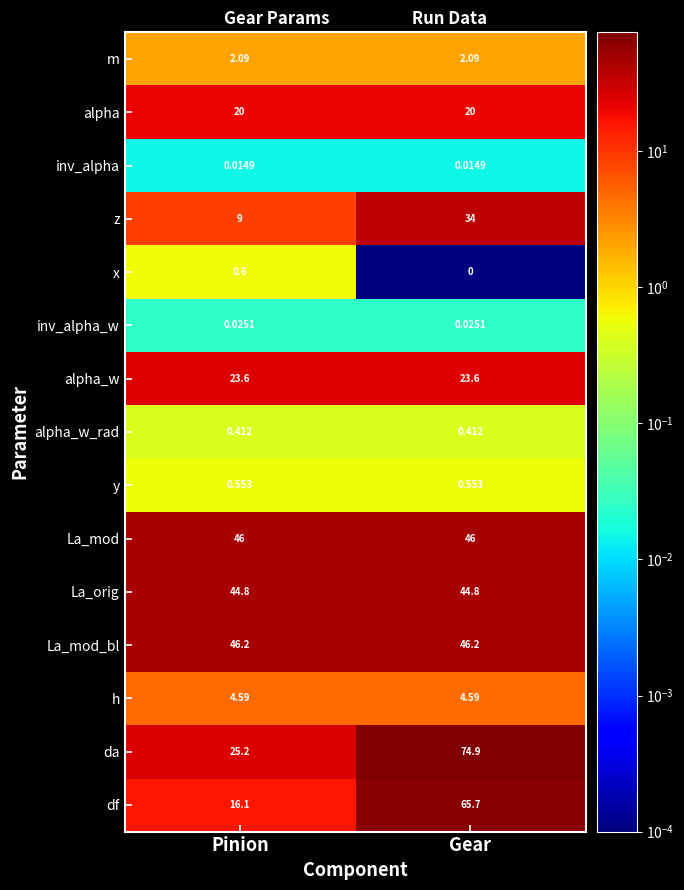

Which label corresponds to the smallest value in the chart?

Gear